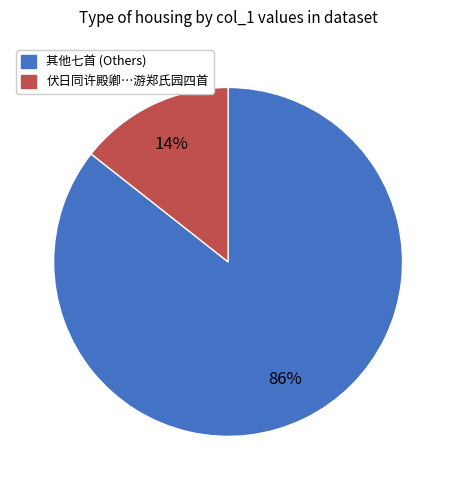

To the nearest percent, what is the average slice percentage?

50%